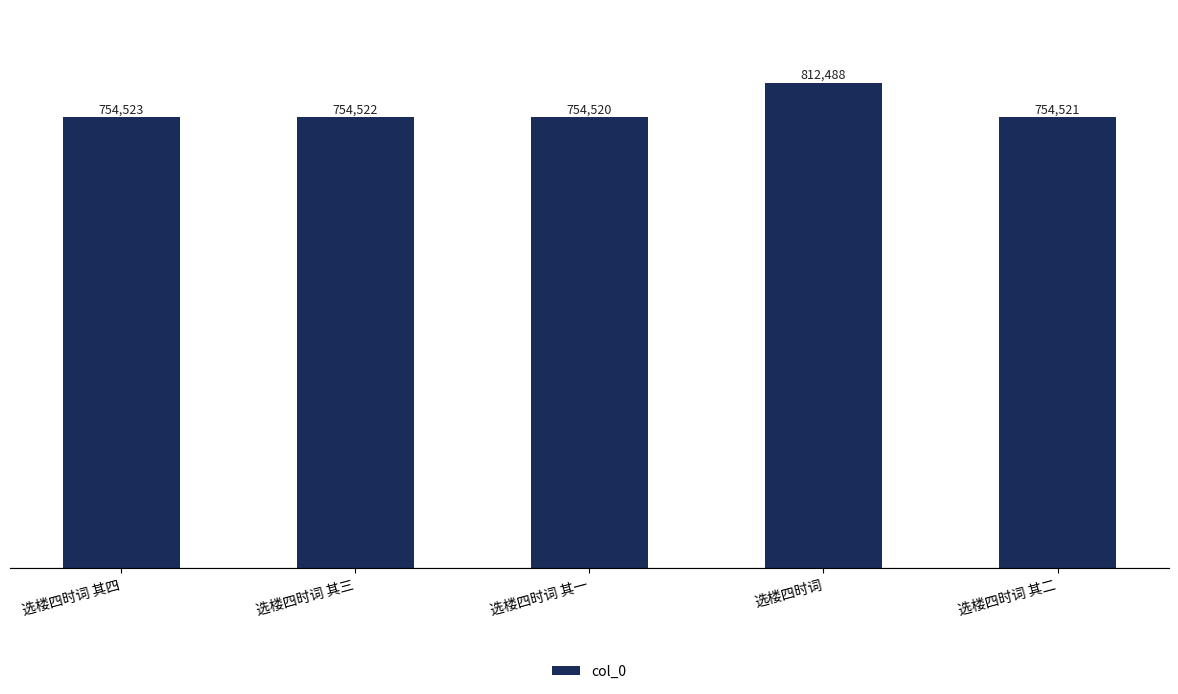

What is the value of the 3rd bar from the left?

754520